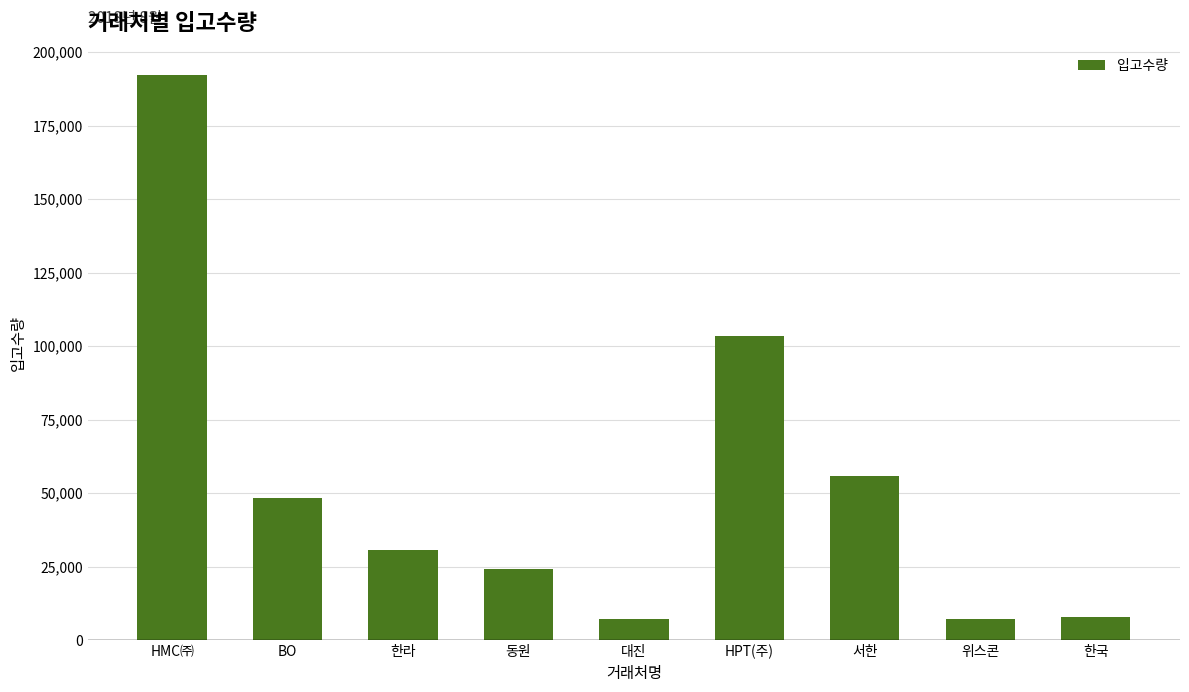

What is the difference between the maximum and minimum values?

184982